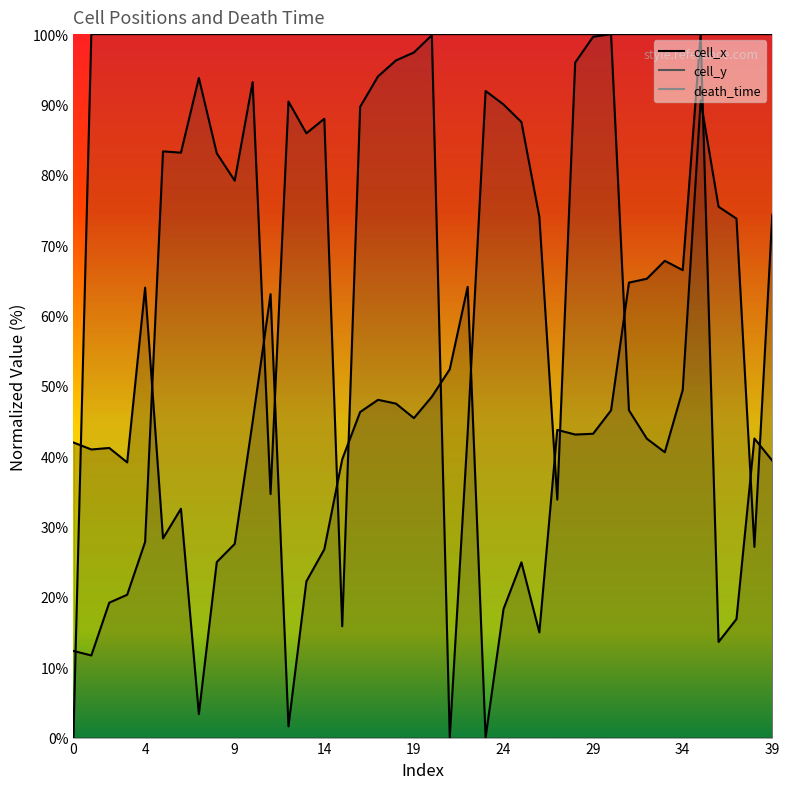

At which category does the chart reach its peak across all series?

35